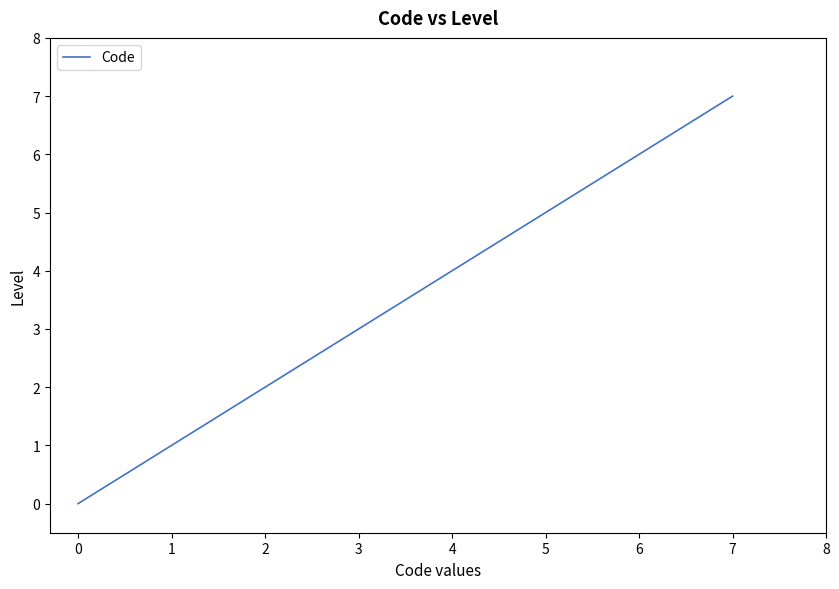

True or false: there are more than 2 points higher than both neighbors.

False